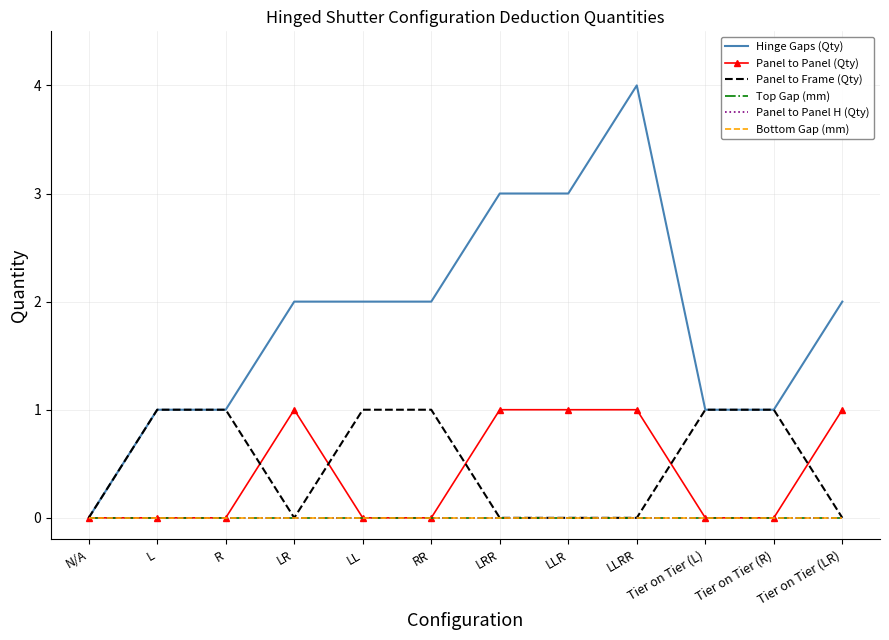

True or false: Panel to Panel (Qty) and Top Gap (mm) cross at least once.

False